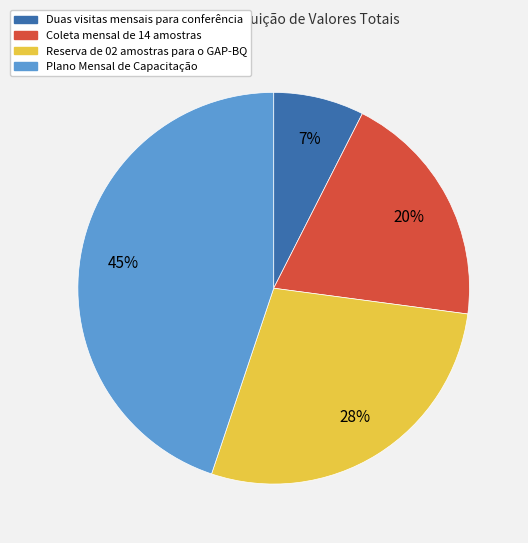

Is there a majority slice in this chart?

No